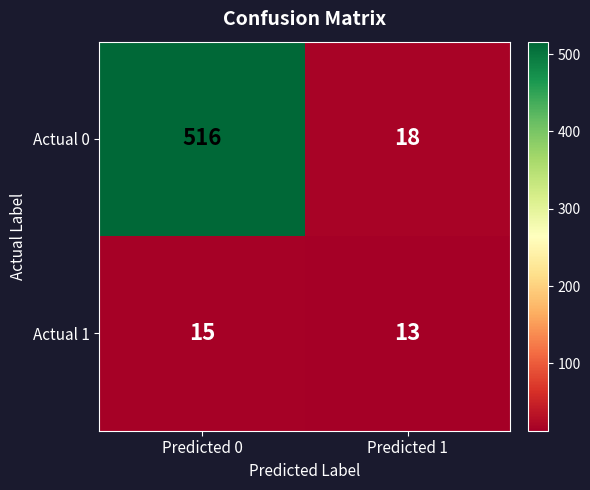

The value of Actual 1 at Predicted 1 is 20. True or false?

False